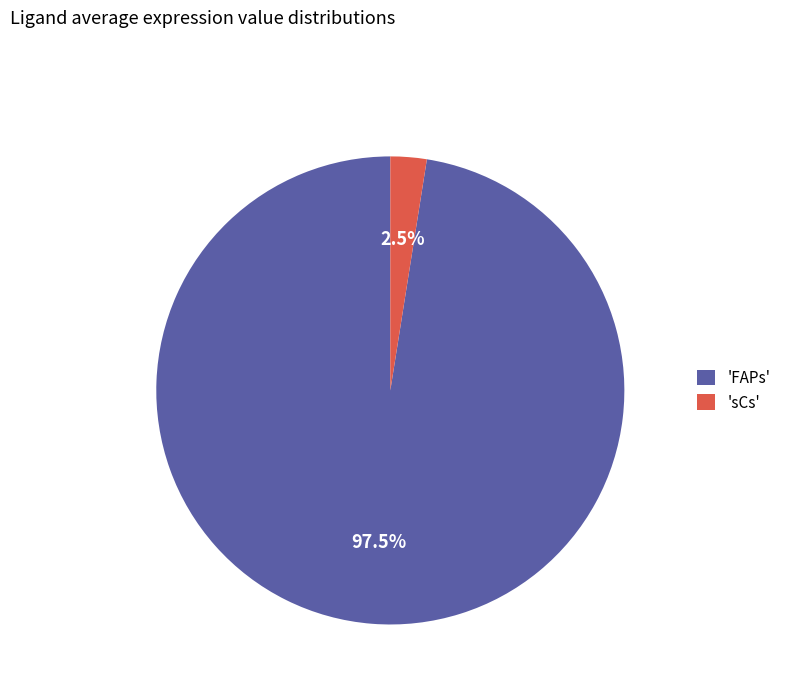

Is the sum of 'FAPs' and 'sCs' greater than half?

Yes